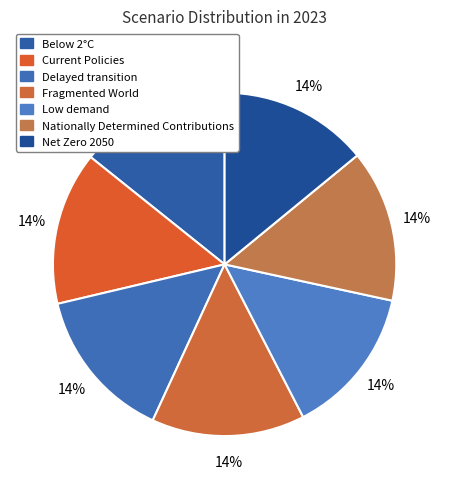

Is there a majority slice in this chart?

No